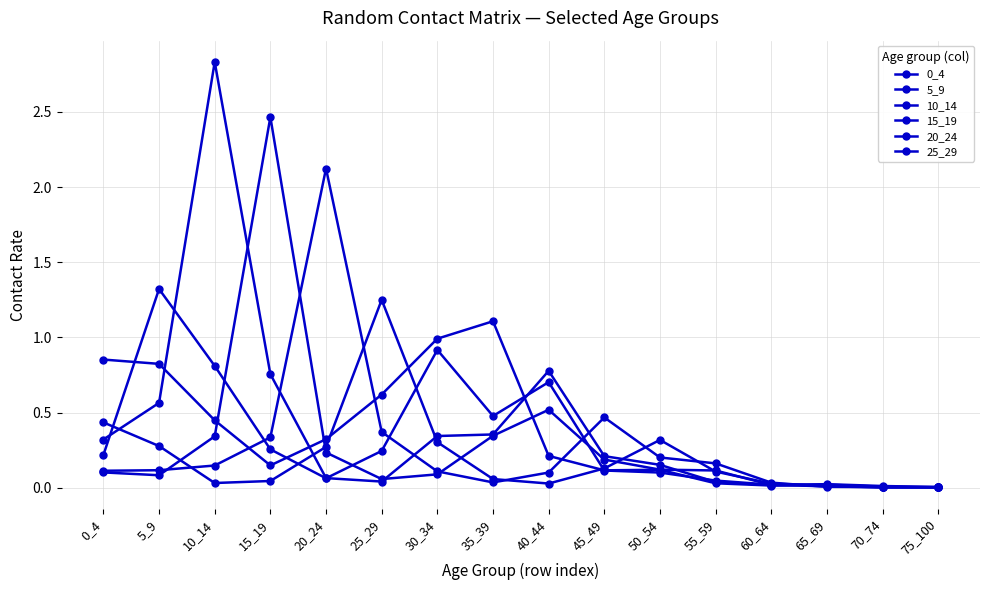

Does the chart have visible grid lines?

Yes